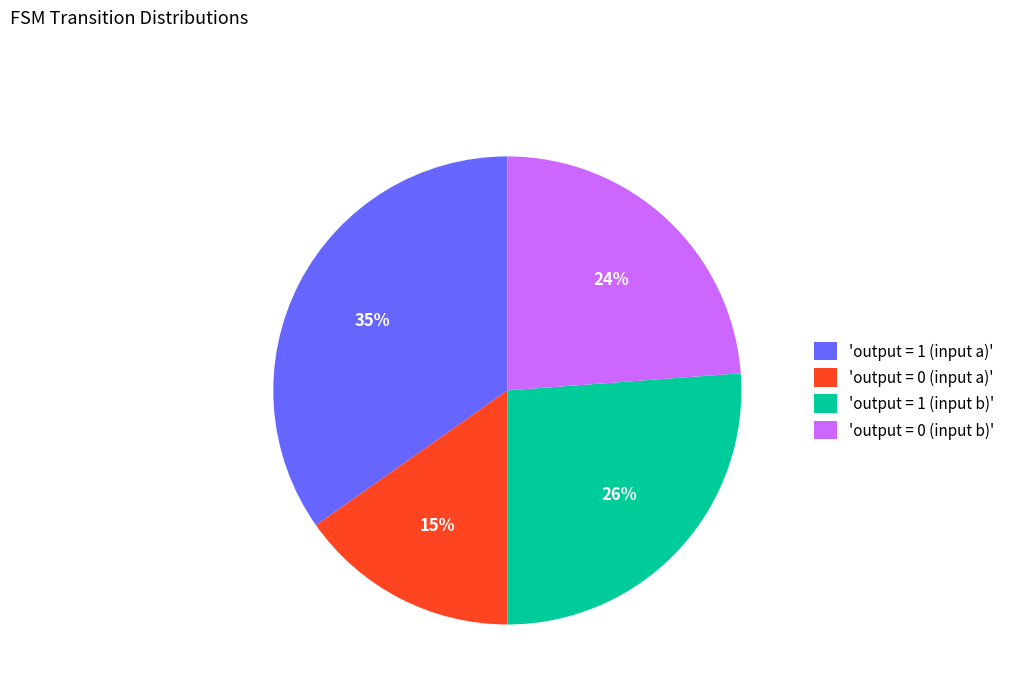

Is the sum of 'output = 1 (input a)' and 'output = 1 (input b)' greater than half?

Yes